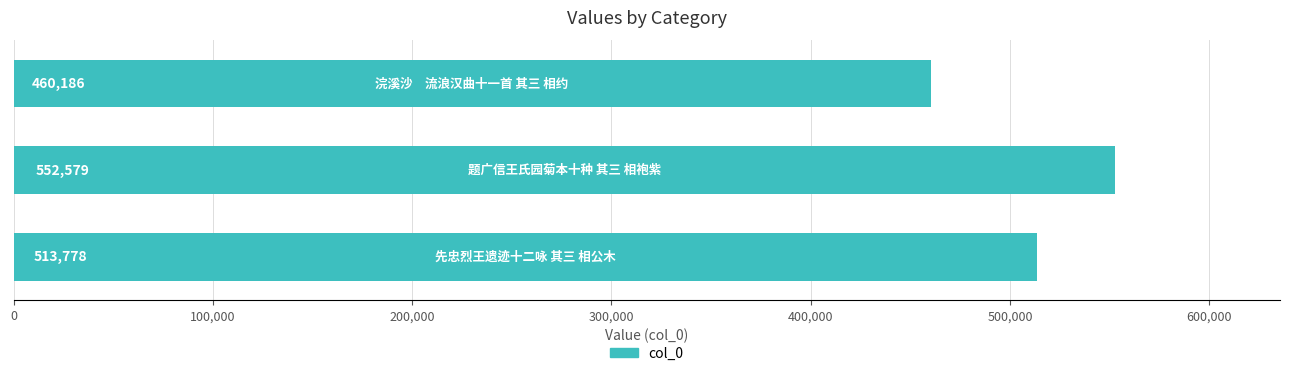

What is the sum of all values?

1526543